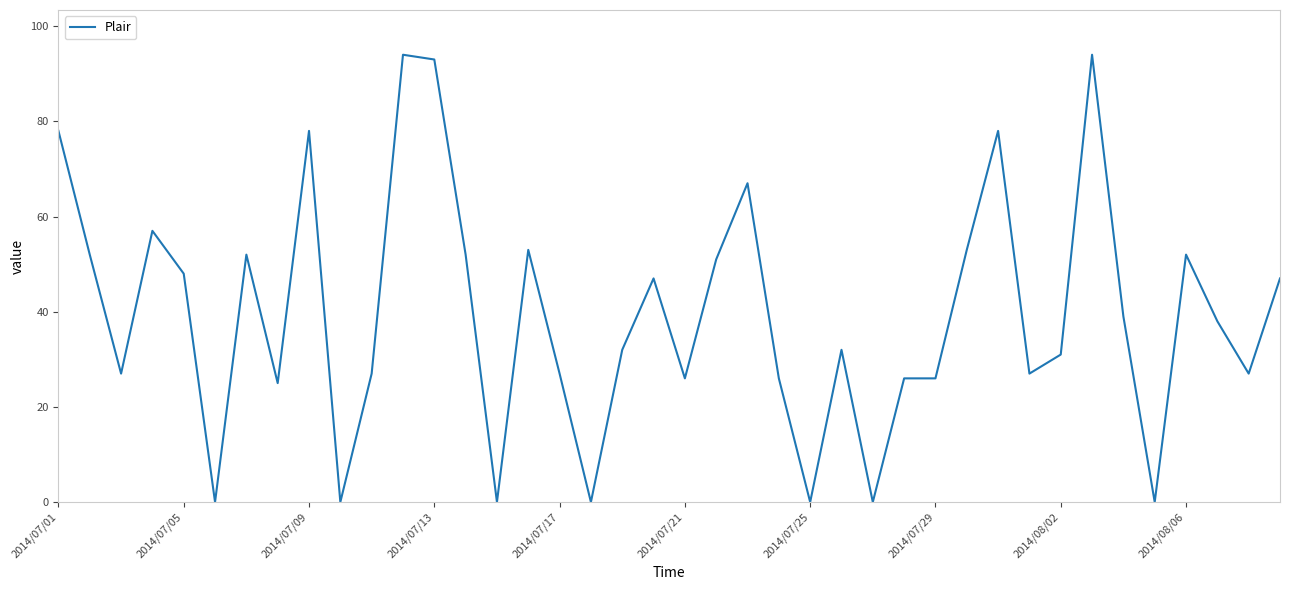

How many lines are shown in the chart?

1